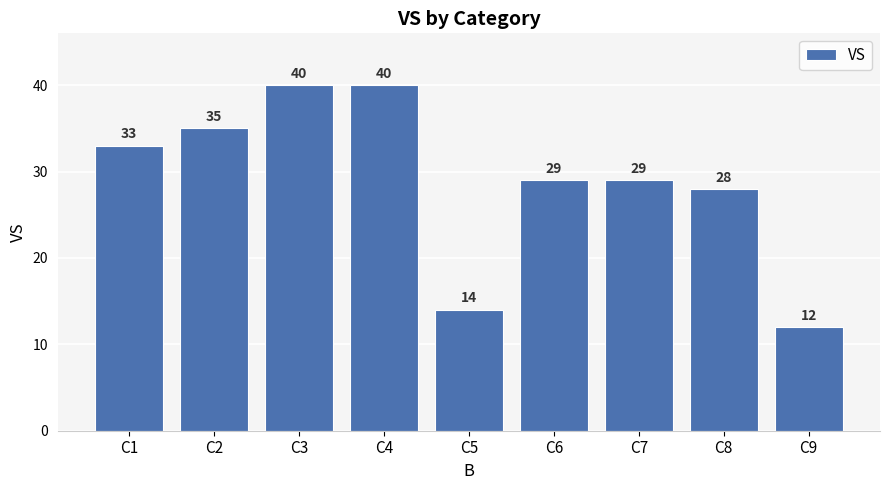

What is the value of the 6th bar from the left?

29